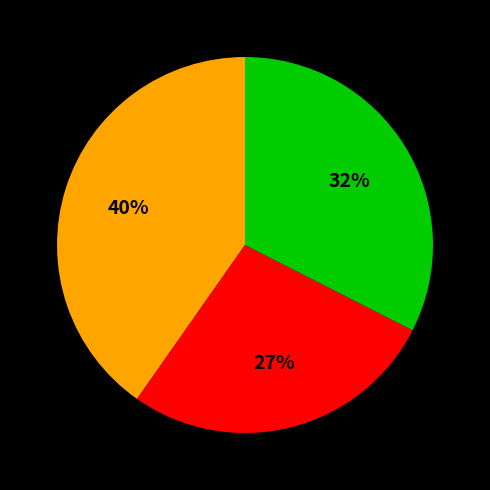

Is there any slice that represents more than half of the pie?

No